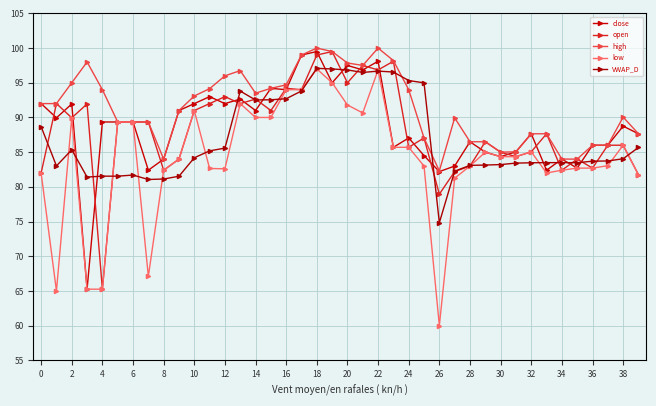

Reading right to left, transcribe all the data shown in this chart.

close: 87.7	88.8	86.0	86.0	82.7	84.0	82.4	87.7	85.0	84.3	85.0	86.5	83.0	82.2	84.5	87.0	85.7	98.1	96.8	97.5	95.0	99.5	99.0	94.0	94.2	91.0	92.7	92.0	93.0	92.0	91.0	84.0	82.4	89.3	89.3	89.3	65.2	92.0	90.0	92.0
open: 81.8	86.0	86.0	82.7	84.0	82.4	87.7	85.0	84.3	85.0	86.5	83.0	82.2	79.0	87.0	85.7	98.1	96.8	97.5	95.0	99.5	99.0	94.0	94.2	91.0	92.7	92.0	93.0	92.0	91.0	84.0	82.4	89.3	89.3	89.3	65.2	92.0	90.0	92.0	82.0
high: 87.7	90.0	86.0	86.0	84.0	84.0	87.7	87.7	85.0	85.0	86.5	86.5	90.0	82.3	87.0	94.0	98.2	100.0	97.5	97.8	99.5	100.0	99.0	94.7	94.2	93.5	96.8	96.0	94.2	93.1	91.0	84.0	89.3	89.3	89.3	94.0	98.0	95.0	92.0	92.0
low: 81.8	86.0	83.0	82.7	82.7	82.4	82.0	85.0	84.3	84.3	85.0	83.0	81.2	60.0	83.0	85.7	85.7	96.8	90.7	91.8	95.0	97.0	94.0	94.0	90.0	90.0	92.0	82.6	82.7	91.0	84.0	82.4	67.1	89.3	89.3	65.2	65.2	90.0	65.0	82.0
VWAP_D: 85.7	84.0	83.7	83.7	83.5	83.5	83.5	83.5	83.4	83.2	83.1	83.1	82.3	74.8	95.0	95.3	96.5	96.7	96.5	96.8	97.0	97.1	93.8	92.7	92.5	92.5	93.8	85.6	85.2	84.2	81.5	81.1	81.1	81.7	81.5	81.5	81.4	85.3	83.0	88.7